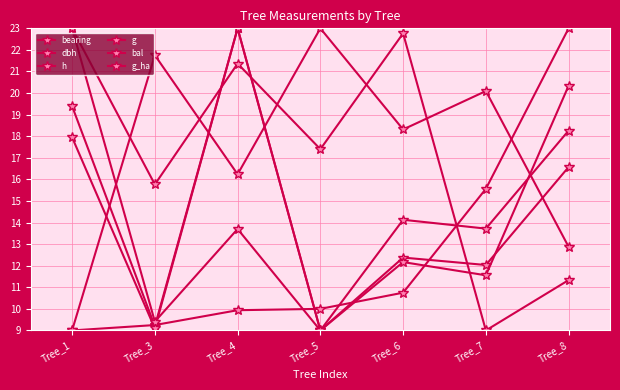

Reading left to right, transcribe all the data shown in this chart.

bearing: 9.0	9.2	9.9	10.0	10.8	15.6	23.0
dbh: 19.4	9.2	23.0	9.0	14.1	13.7	18.3
h: 23.0	15.8	21.4	17.4	22.8	9.0	11.3
g: 17.9	9.1	23.0	9.0	12.4	12.0	16.6
bal: 9.0	21.8	16.2	23.0	18.3	20.1	12.9
g_ha: 23.0	9.4	13.7	9.0	12.2	11.6	20.3